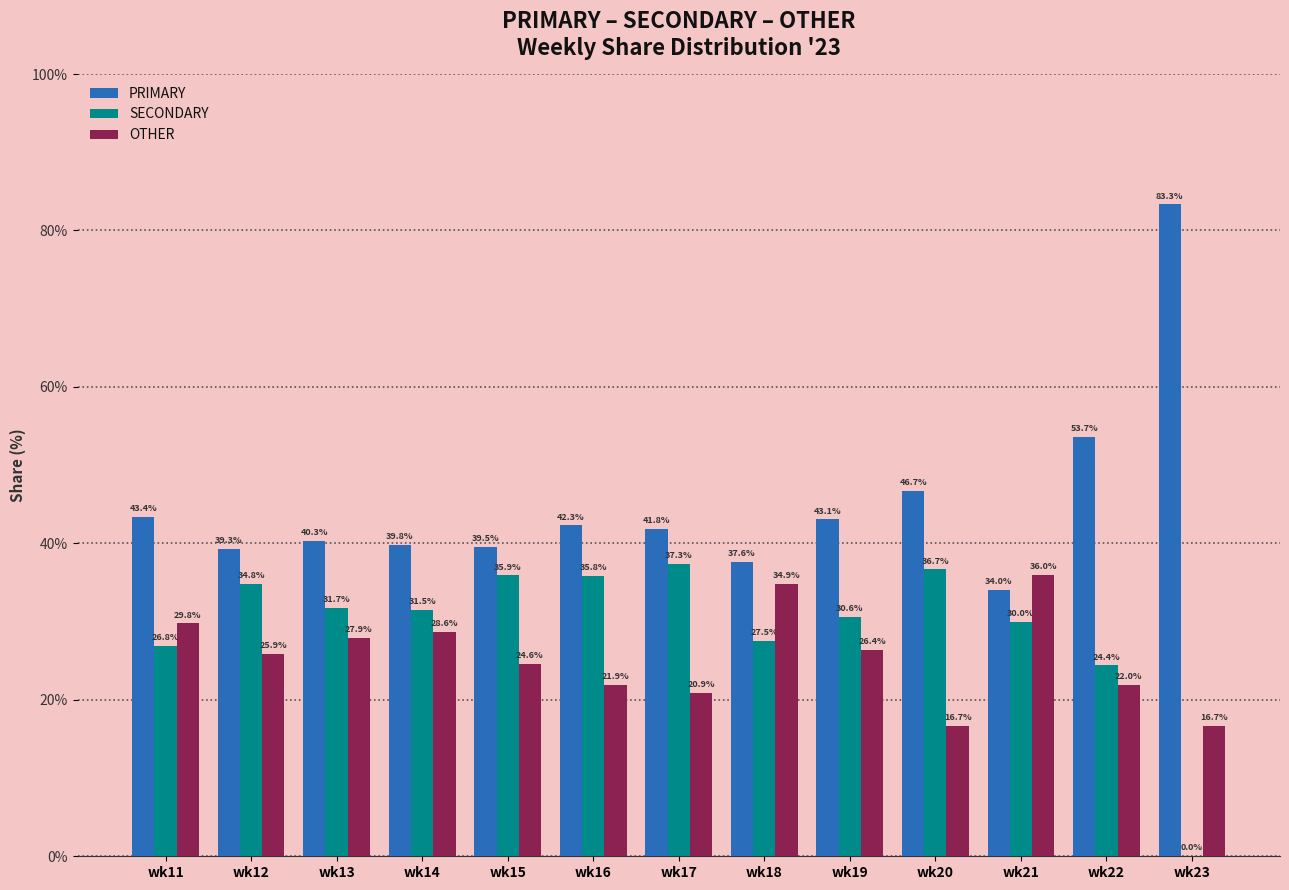

True or false: PRIMARY has a value of 53.7 at wk22.

True